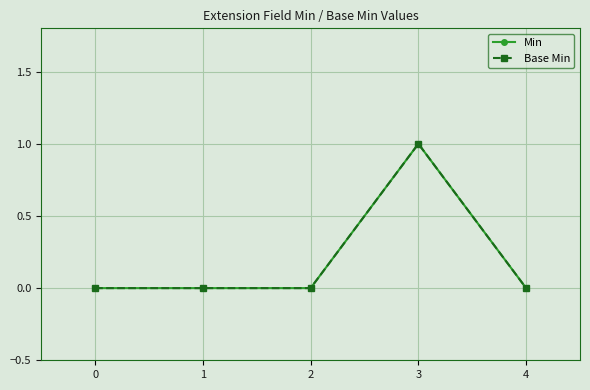

Reading left to right, list all the values displayed in this chart.

Min: 0	0	0	1	0
Base Min: 0	0	0	1	0